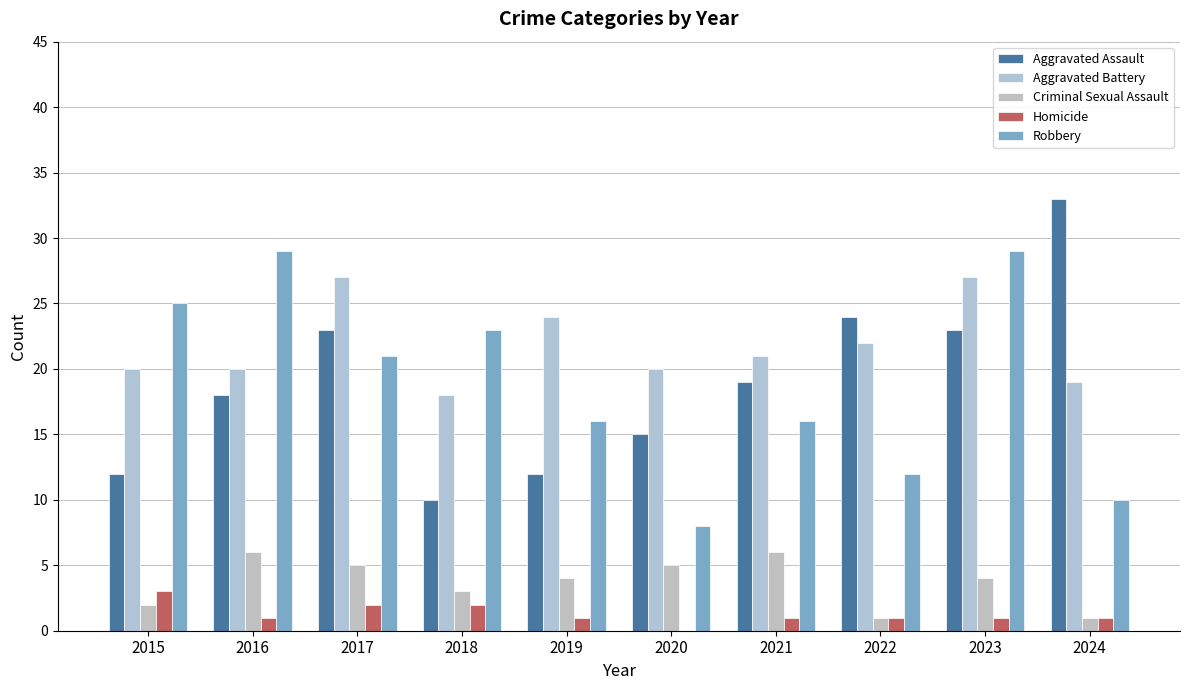

How many data points does each series have?

10